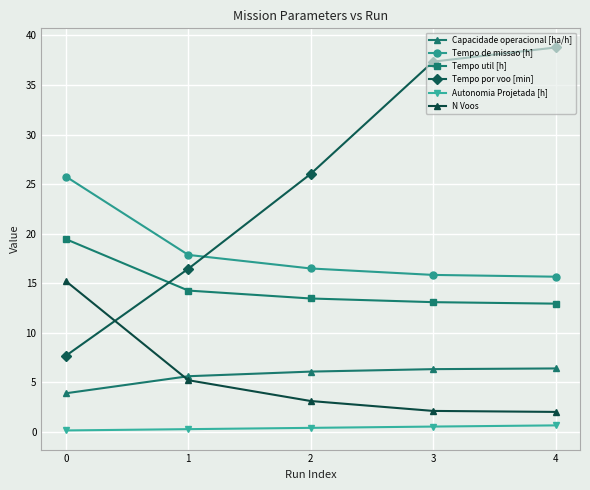

True or false: Tempo por voo [min] has more than 1 points higher than both neighbors.

False